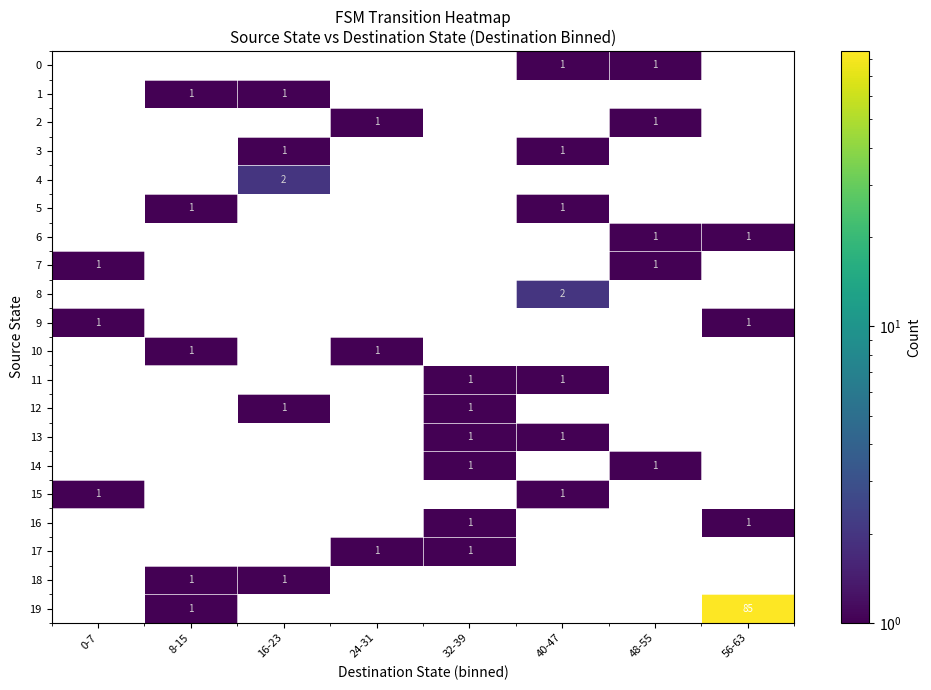

Between 32-39 and 48-55, which is larger?

48-55